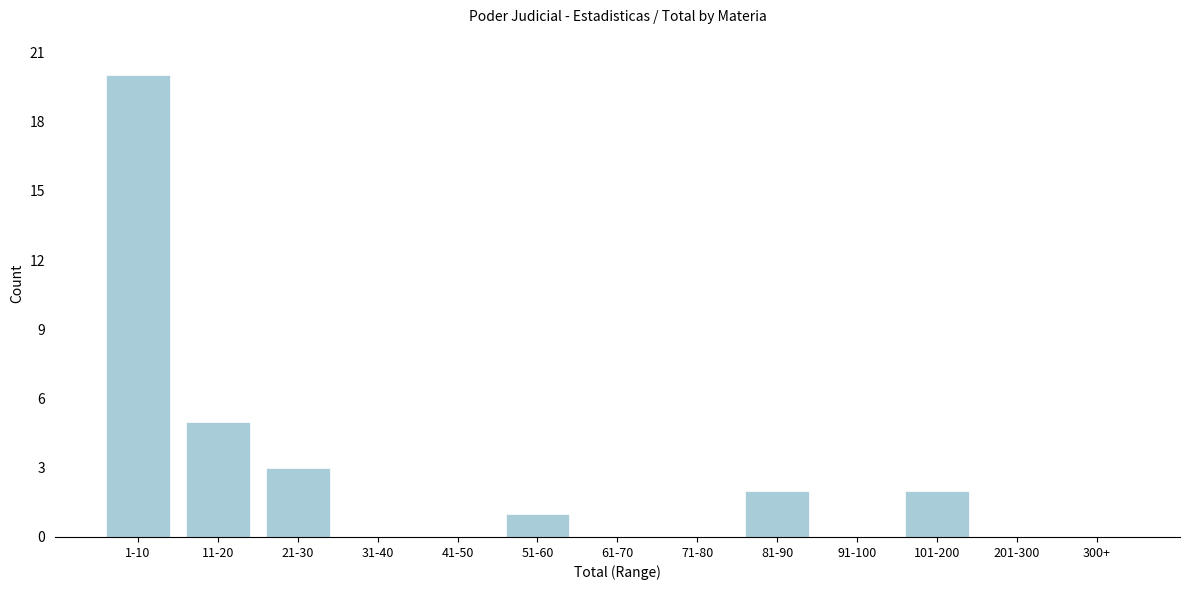

Reading left to right, extract all data points from this chart.

1-10=20	11-20=5	21-30=3	31-40=0	41-50=0	51-60=1	61-70=0	71-80=0	81-90=2	91-100=0	101-200=2	201-300=0	300+=0